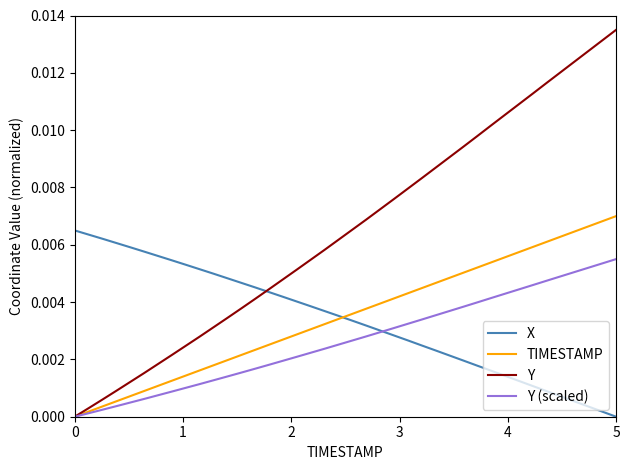

Which series has the largest range (max minus min)?

Y